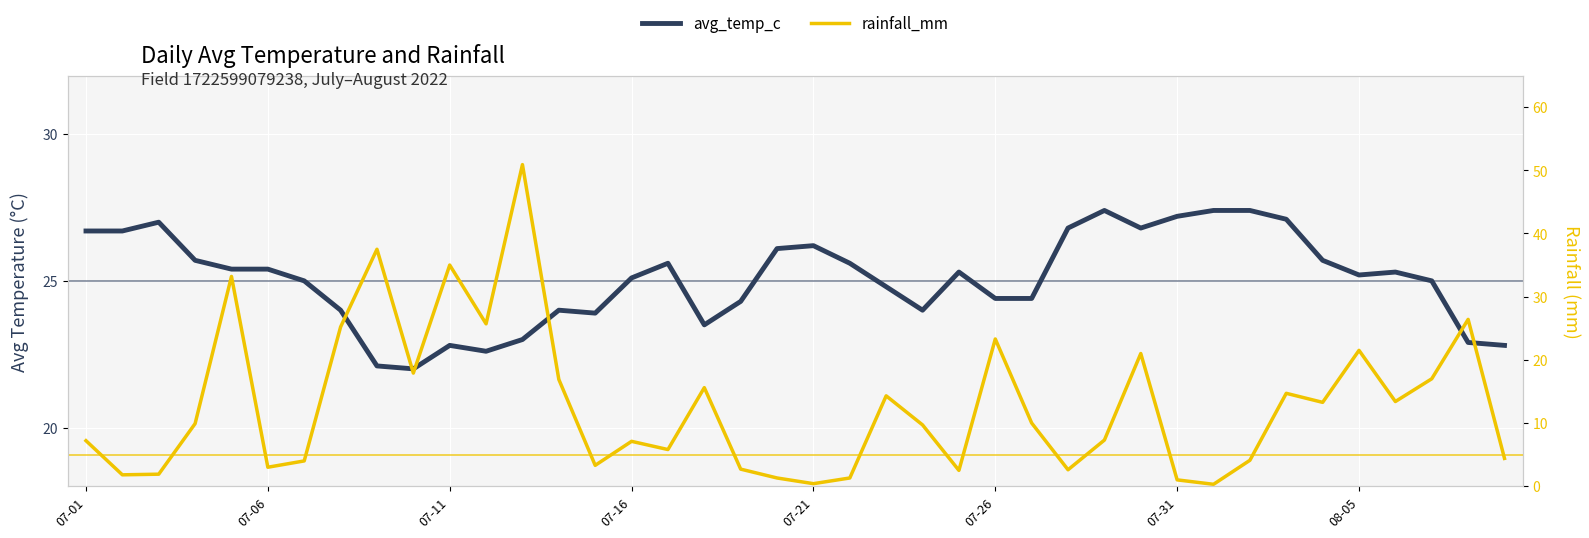

How many interior local peaks does the avg_temp_c series have?

8